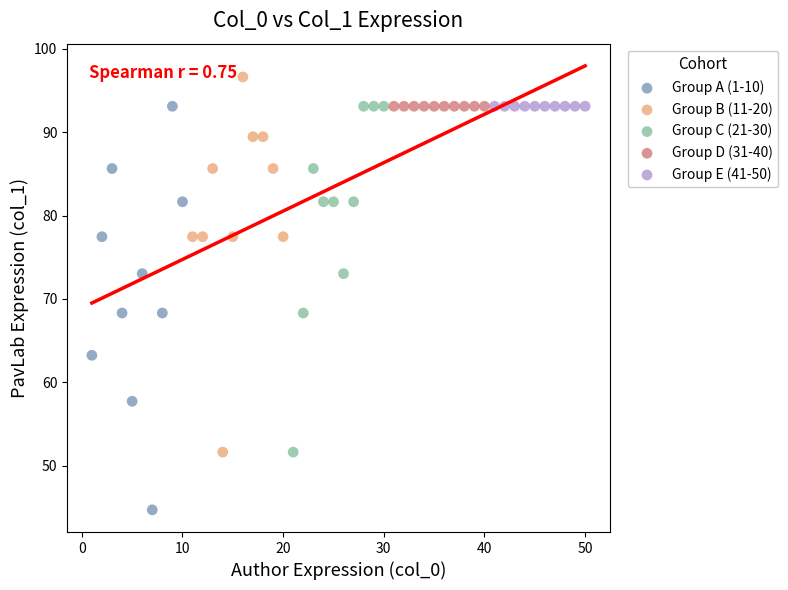

Which series contains the highest Y value?

Group B (11-20)